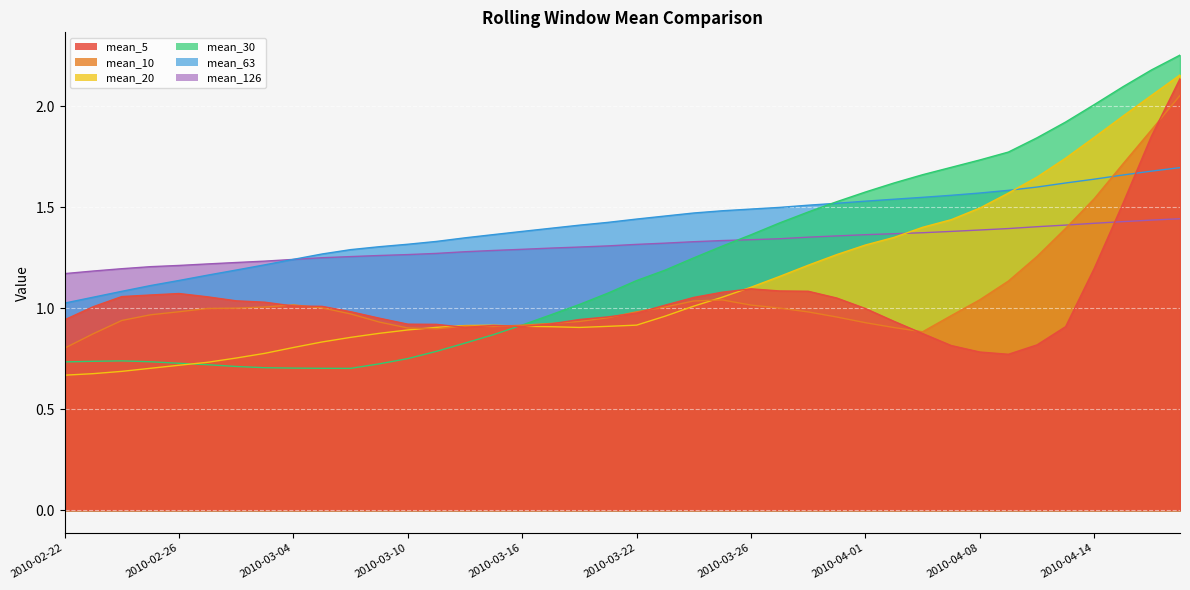

In mean_5, how many points are lower than both neighbors (excluding endpoints)?

3